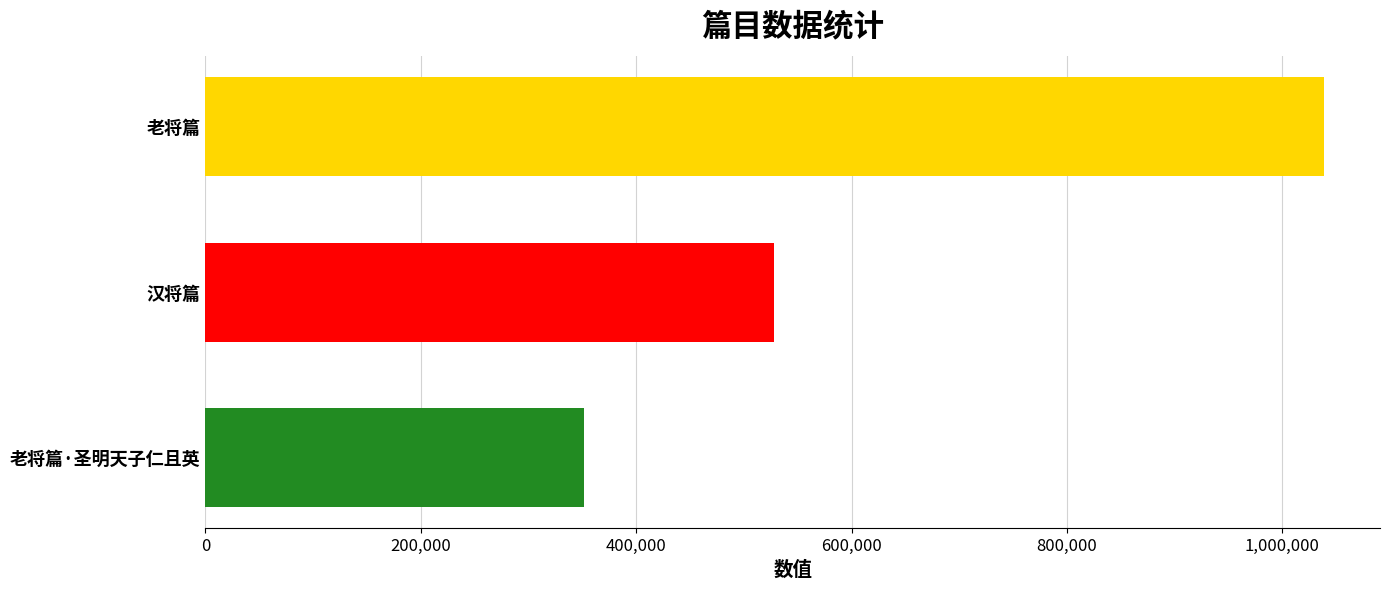

Reading bottom to top, extract all data points from this chart.

351303	527610	1038799